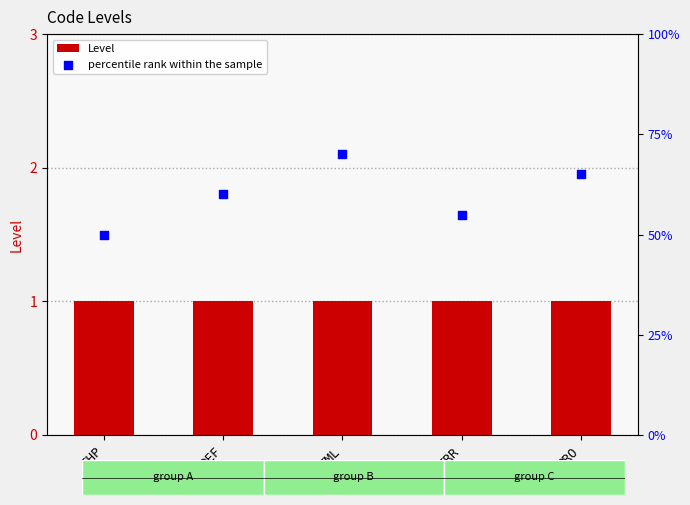

Which series has the widest spread of Y values?

percentile rank within the sample